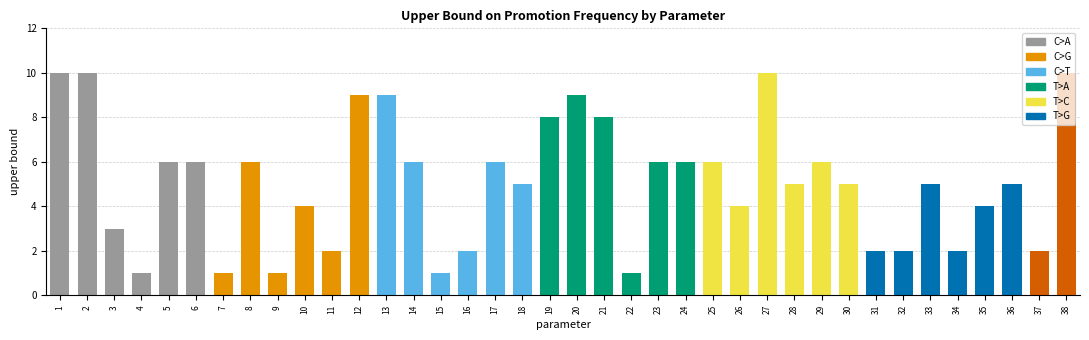

What is the average value?

5